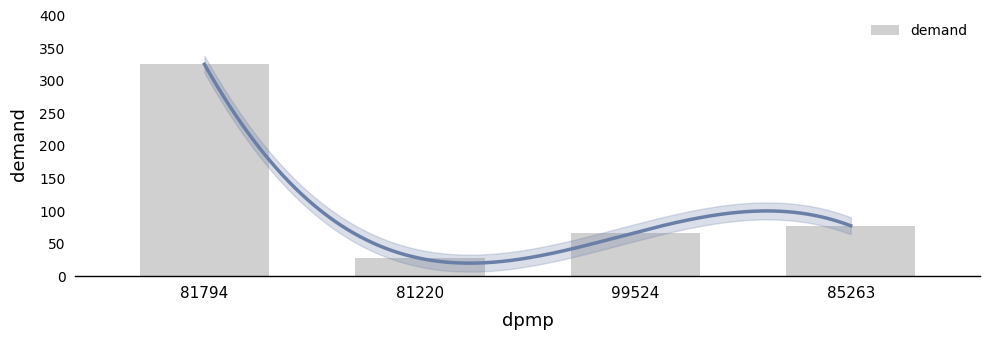

List the labels in order of value, largest first.

81794, 85263, 99524, 81220